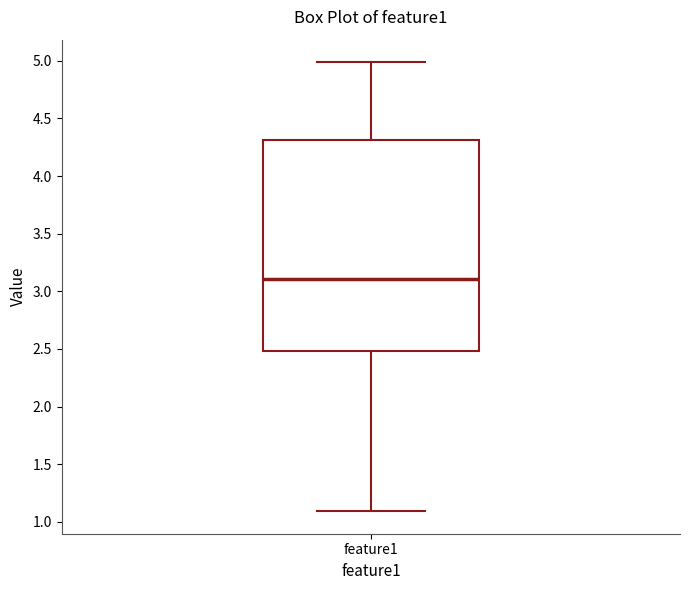

Where is the upper edge of the box for feature1 on the y-axis? The values are not printed on the chart, so give them approximately, as read against the axis.

4.3